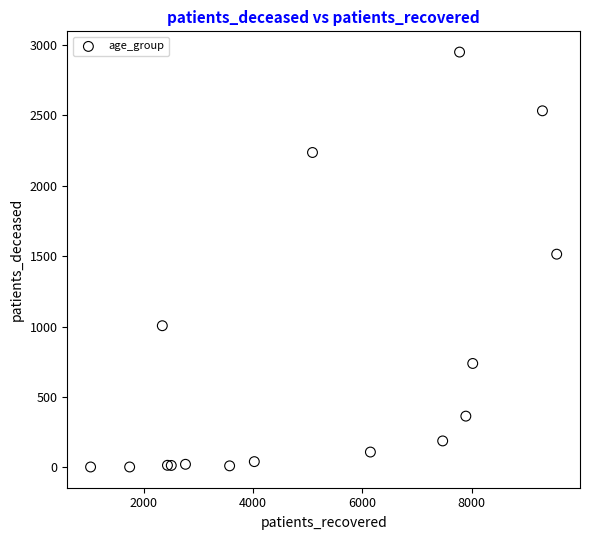

What Y value in the scatter plot is closest to 1476?

1514